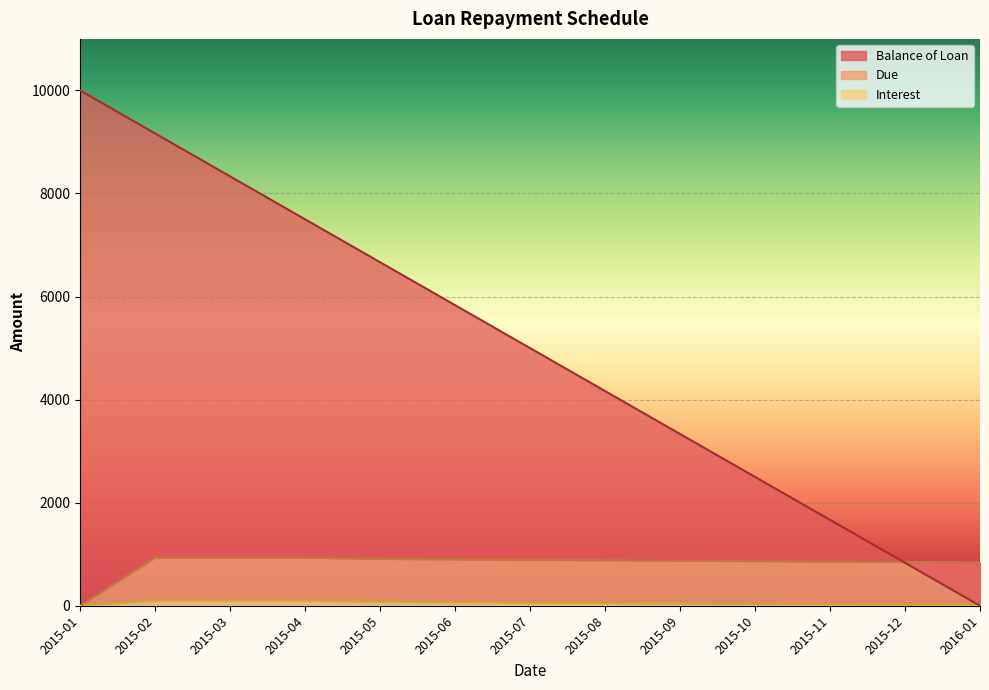

What is the label of the 6th point from the left?

2015-06